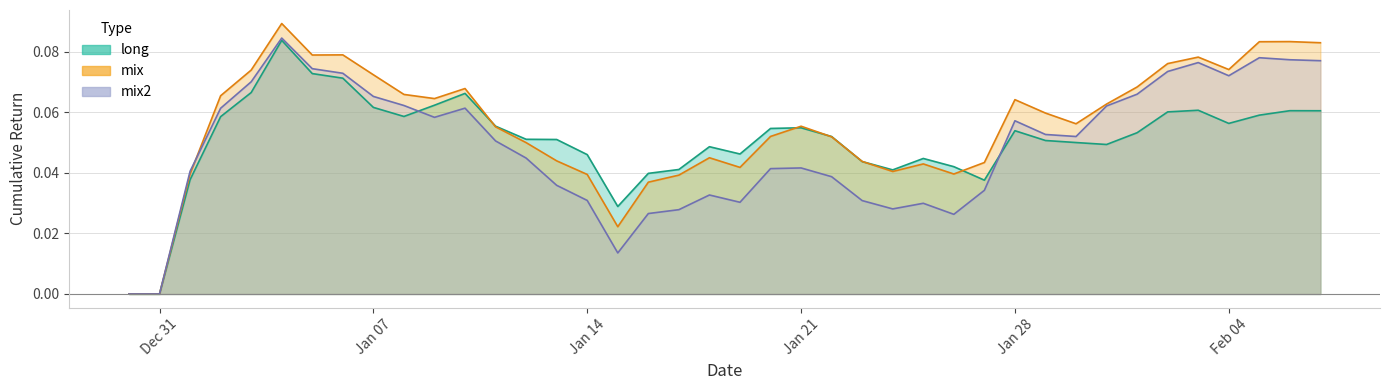

How many positive values does the mix2 series have?

38